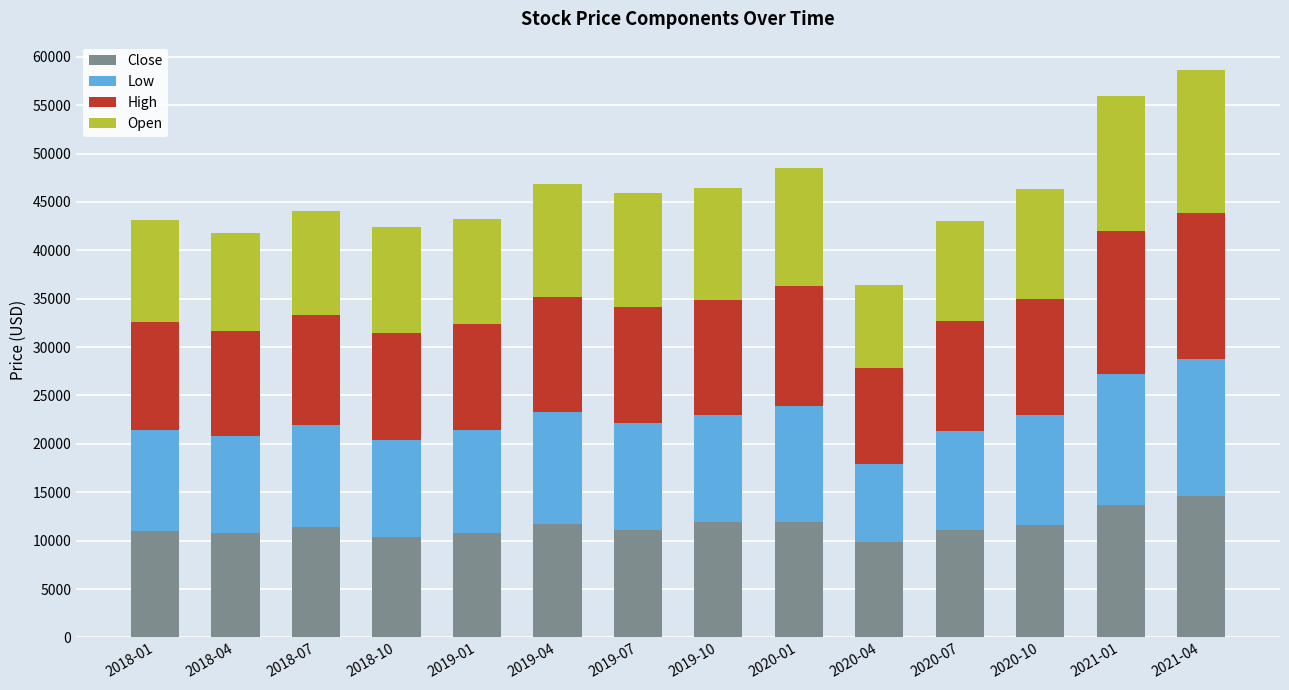

What is the total value across all series at 2019-01?

43270.9